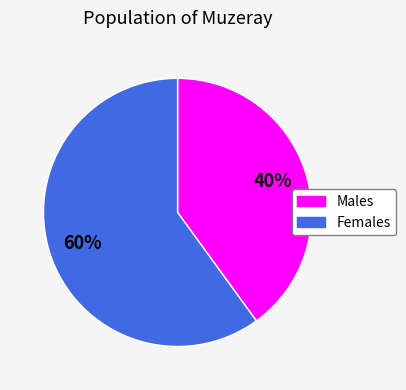

Is there a majority slice in this chart?

Yes